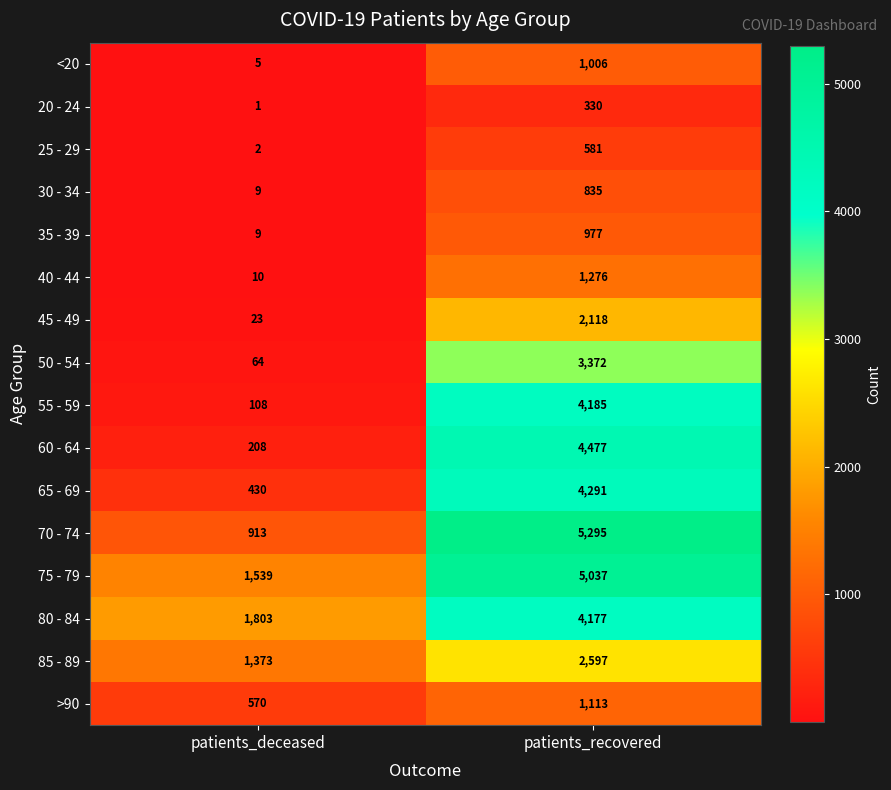

What is the maximum value shown in the chart?

5295